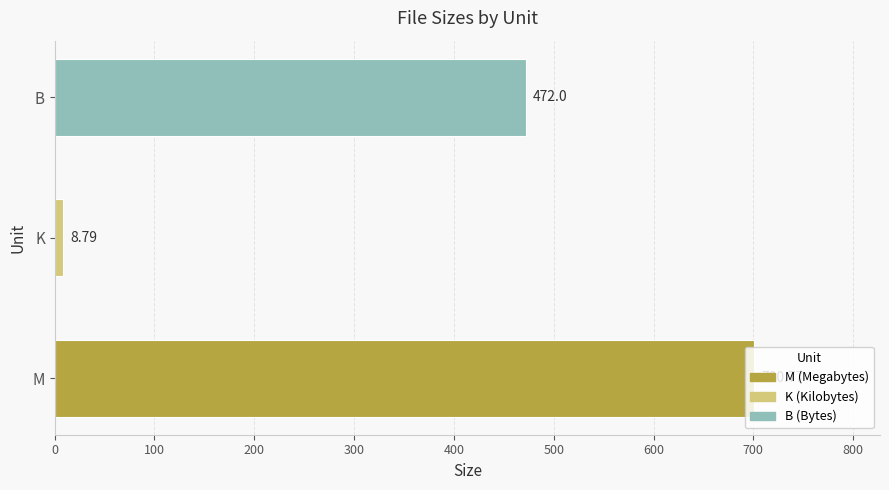

Where is the data nearest to the value 354?

B